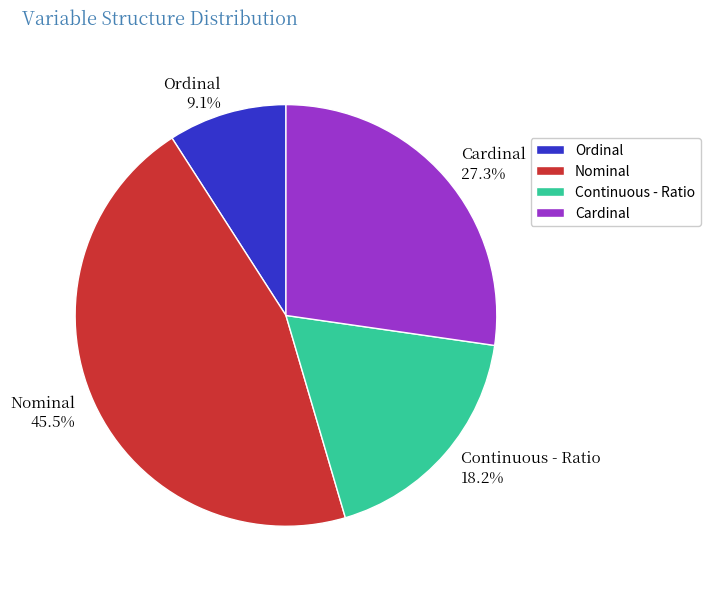

True or false: Ordinal accounts for 9% of the total.

True